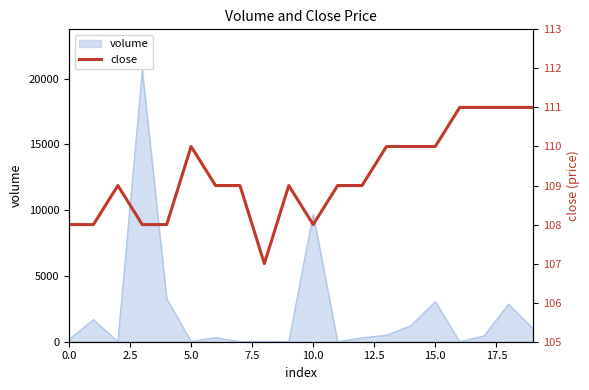

What is the highest value of the volume series?

20655.9